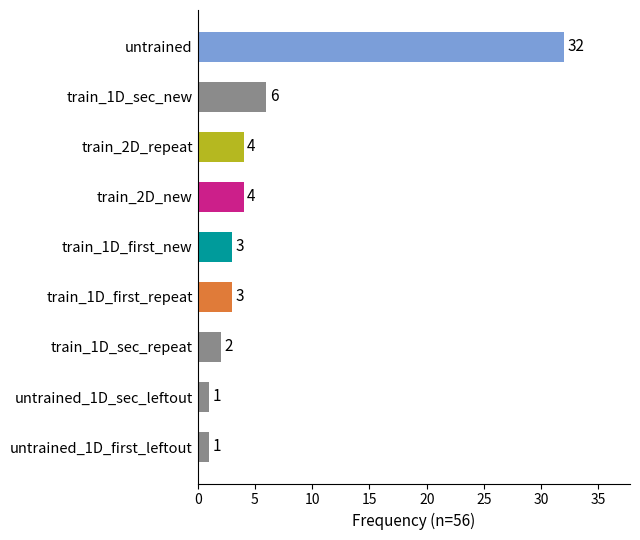

What is the greatest value displayed?

32